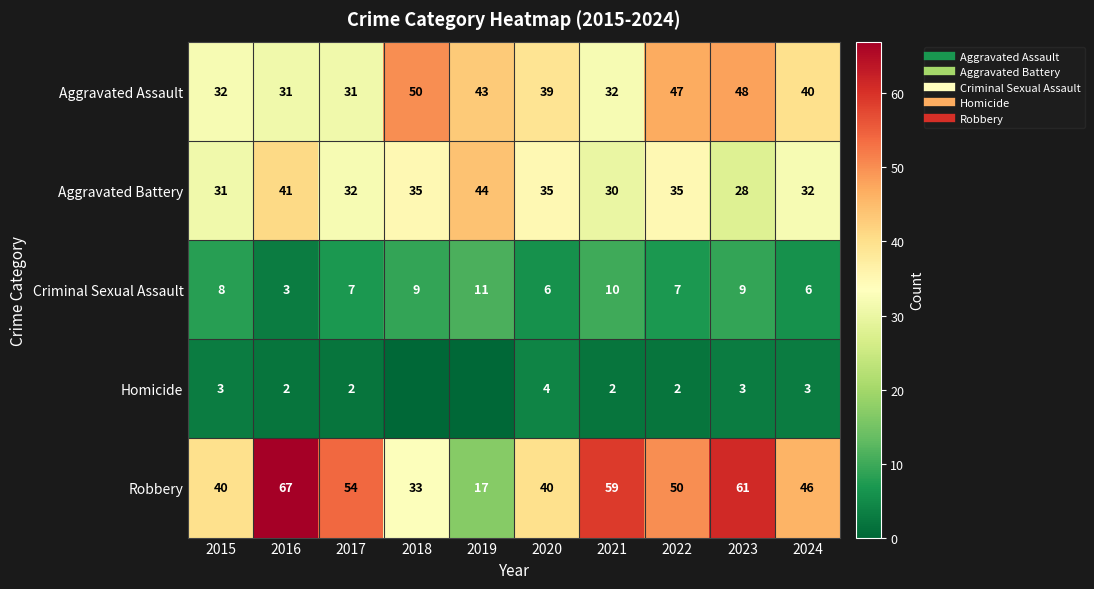

Which series has the largest total across all categories?

Robbery